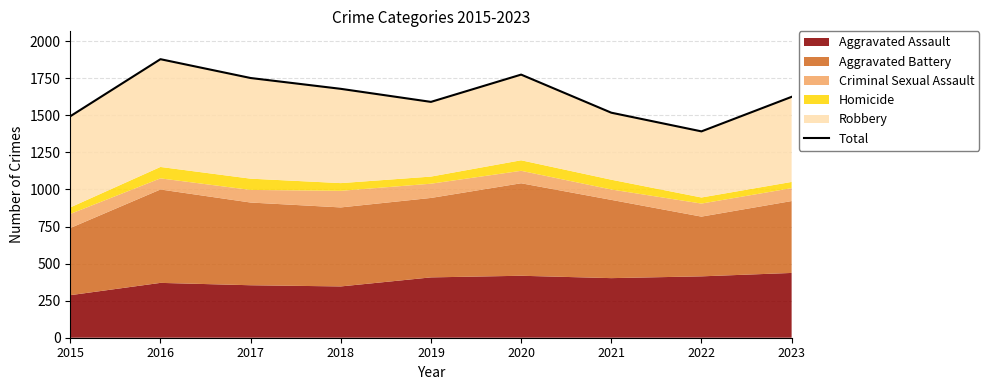

Reading left to right, what are all the values shown in this chart?

2015=1494	2016=1879	2017=1752	2018=1679	2019=1591	2020=1775	2021=1518	2022=1392	2023=1625